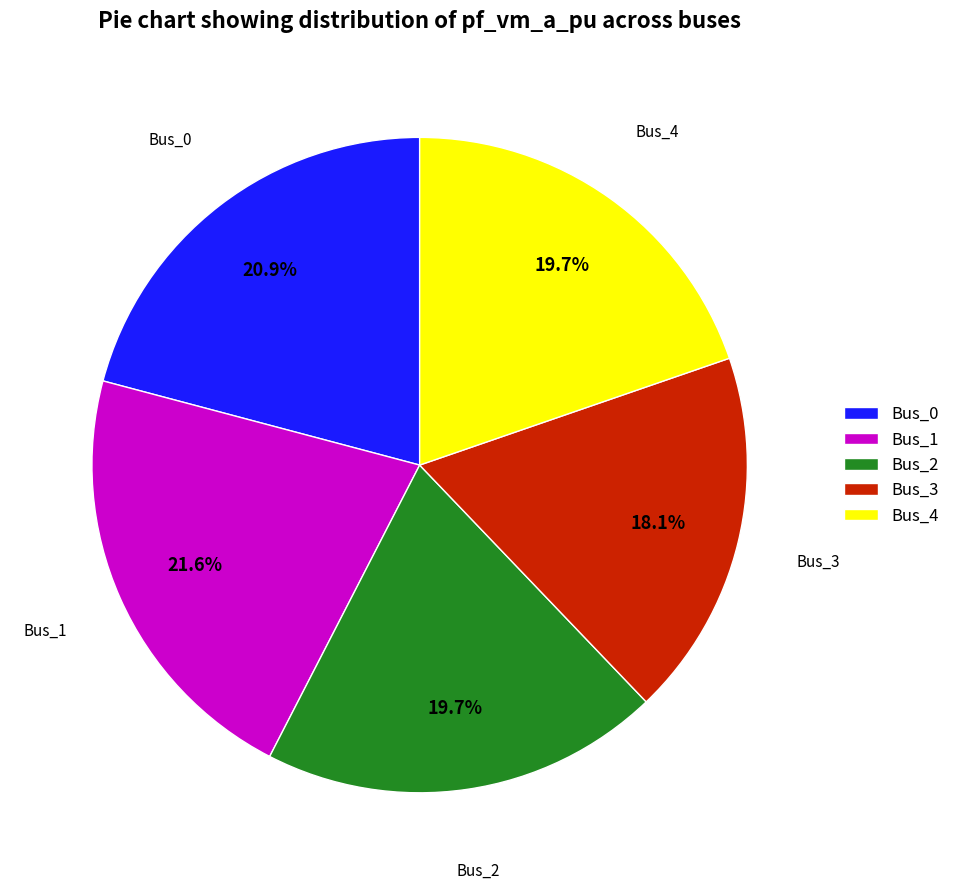

What percentage is the Bus_0 slice, to the nearest percent?

21%